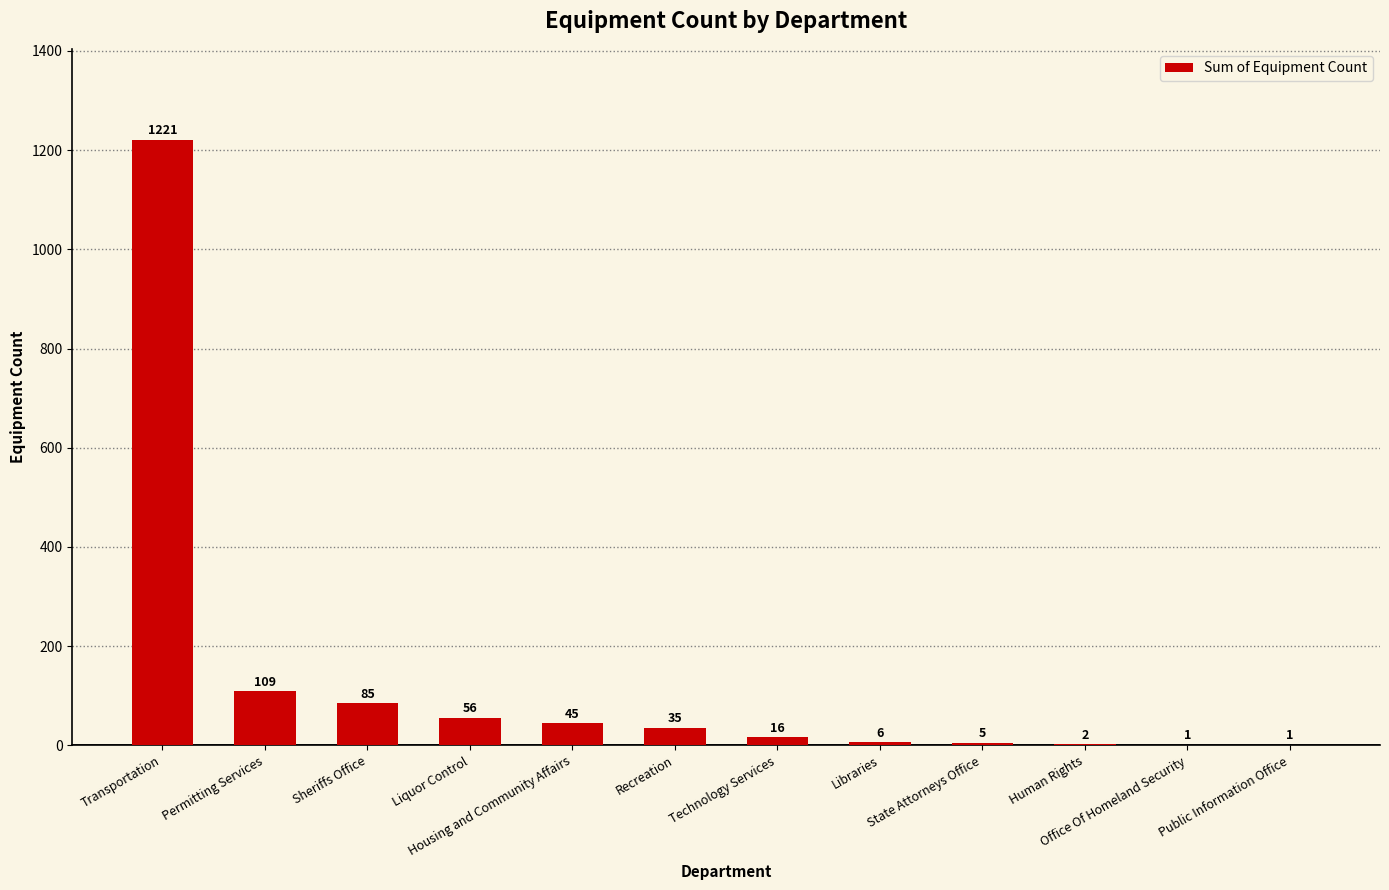

Is it true that the value at Permitting Services is 109?

True